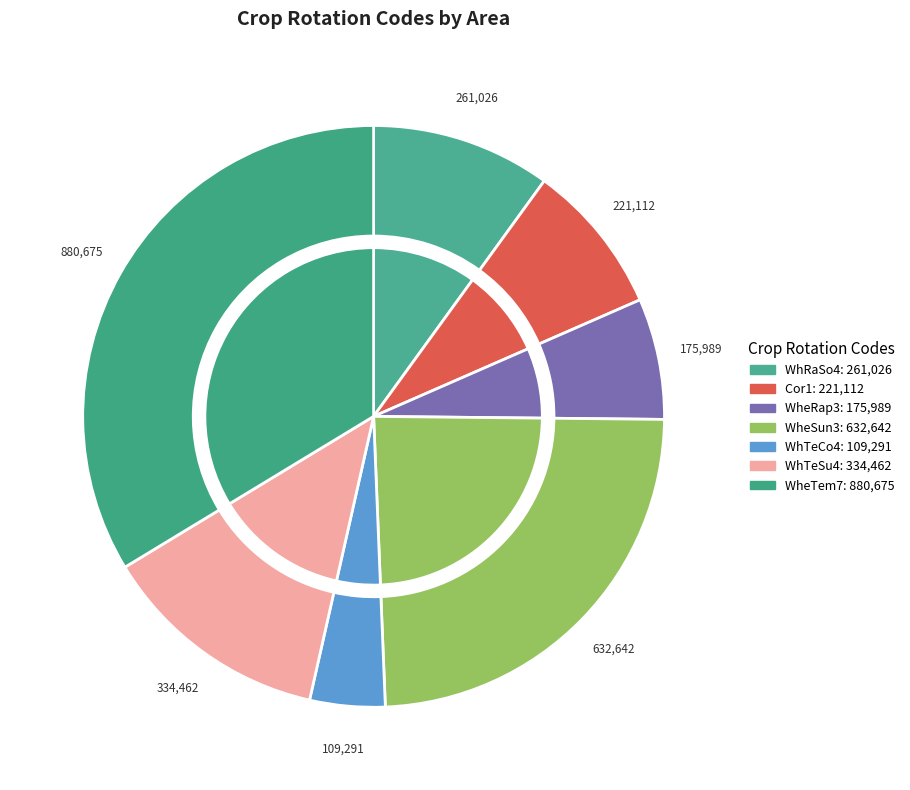

Which slice is the largest?

WheTem7